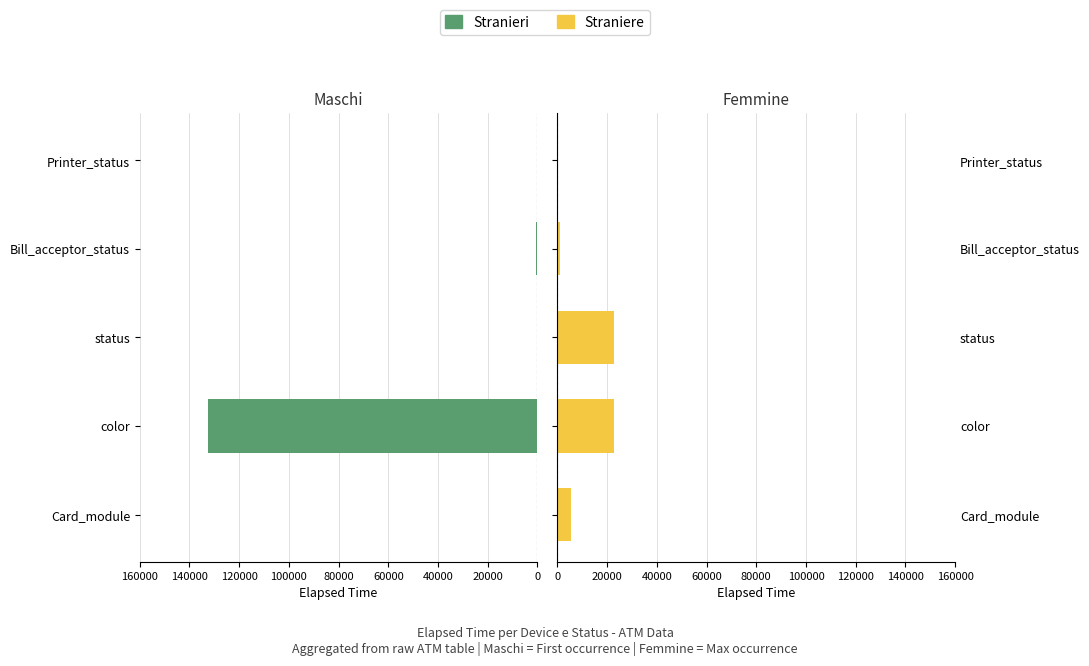

What are all the series names shown in the legend?

Stranieri, Straniere